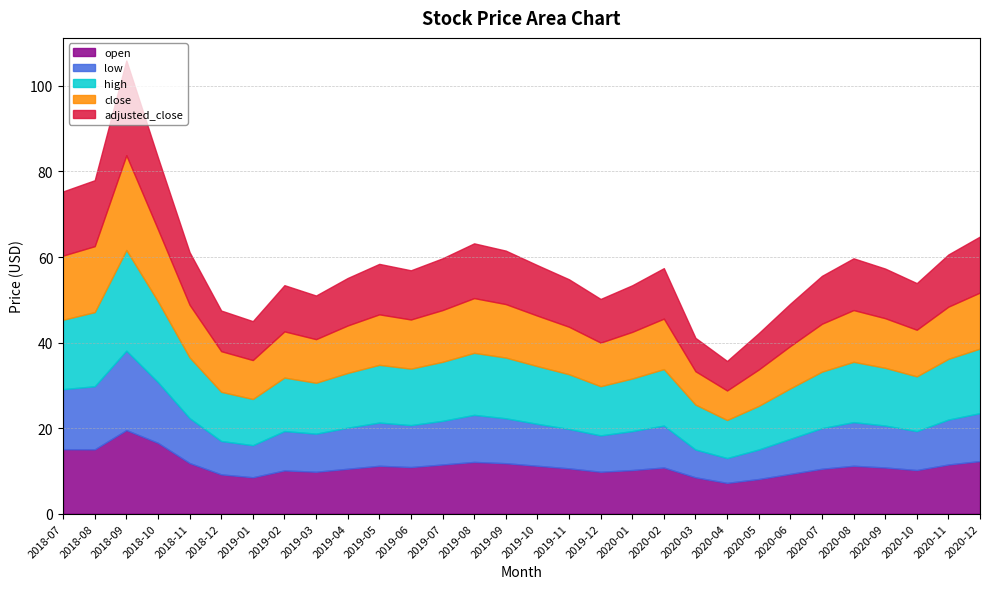

True or false: open has more than 0 interior local peaks.

True